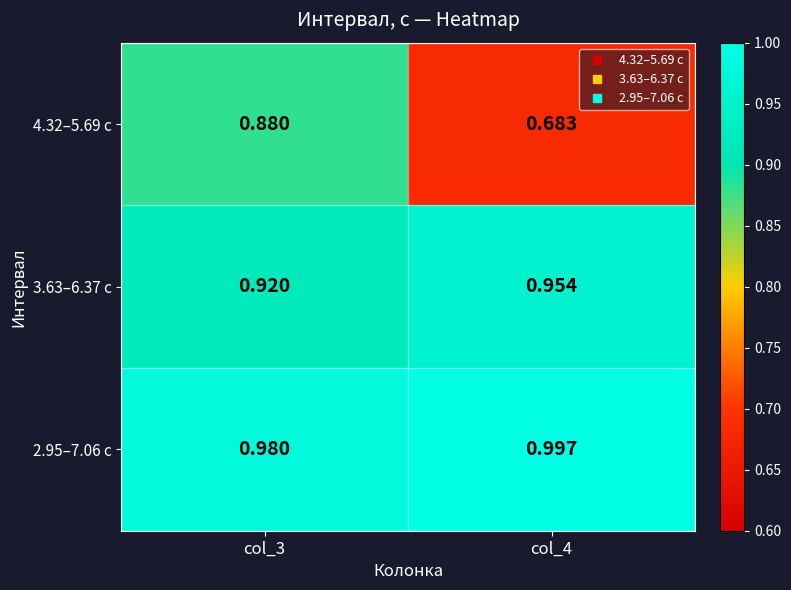

Is the value of 2.95–7.06 с at col_4 greater than the value of 3.63–6.37 с at col_3?

Yes